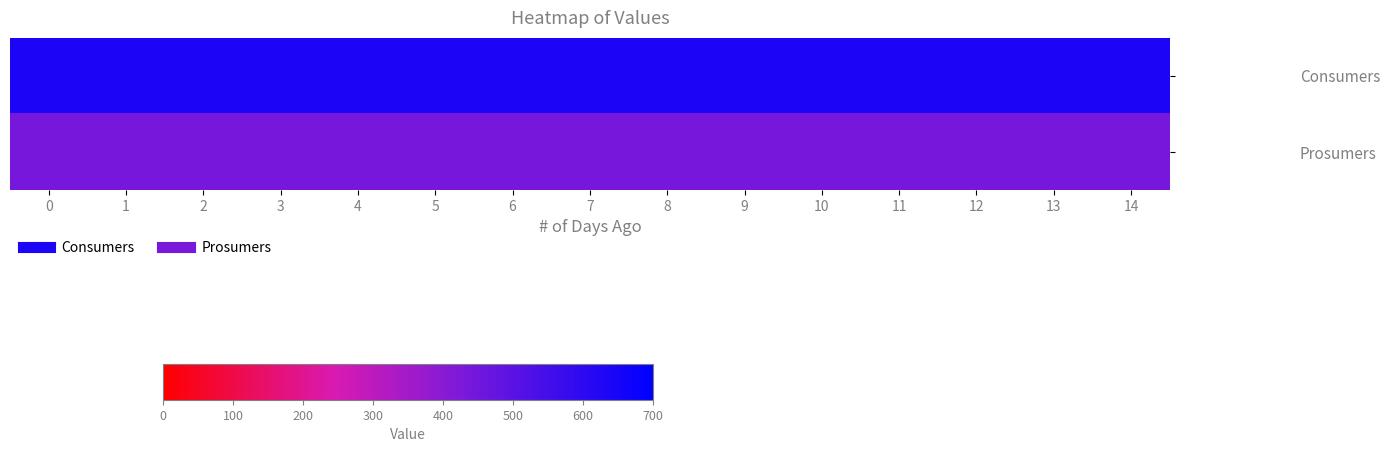

Which has a higher value, 11 or 13?

11